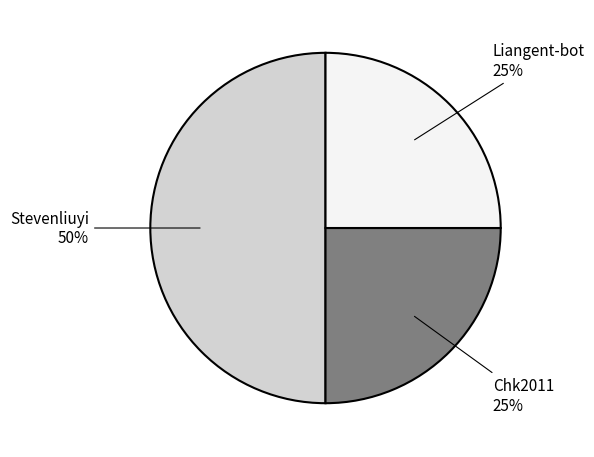

How many slices are in this pie chart?

3